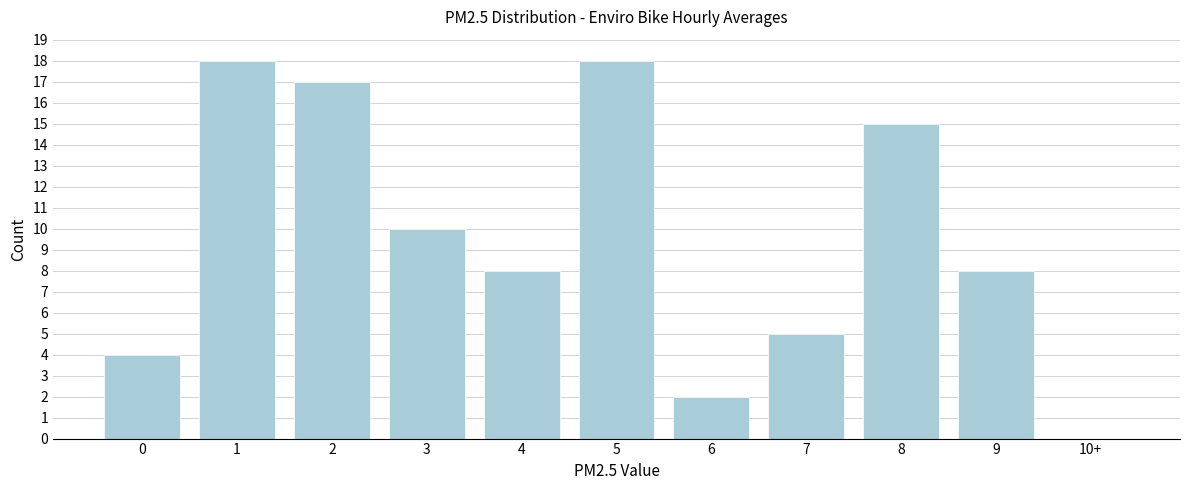

Reading left to right, list all the values displayed in this chart.

0=4	1=18	2=17	3=10	4=8	5=18	6=2	7=5	8=15	9=8	10+=0